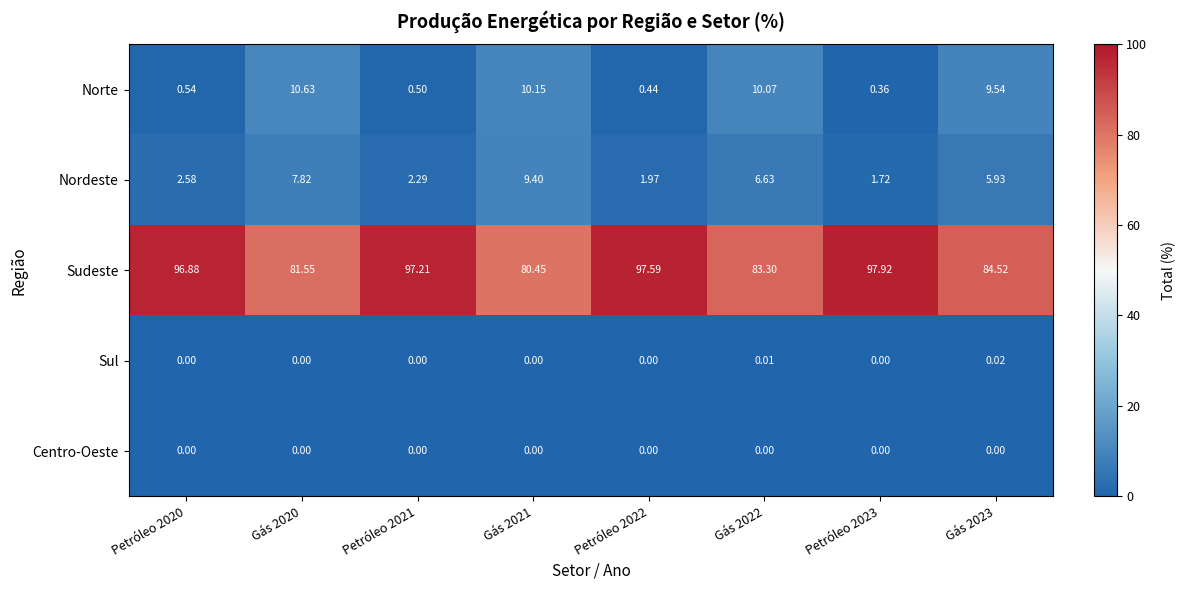

At Gás 2023, list the series in order from largest to smallest.

Sudeste, Norte, Nordeste, Sul, Centro-Oeste